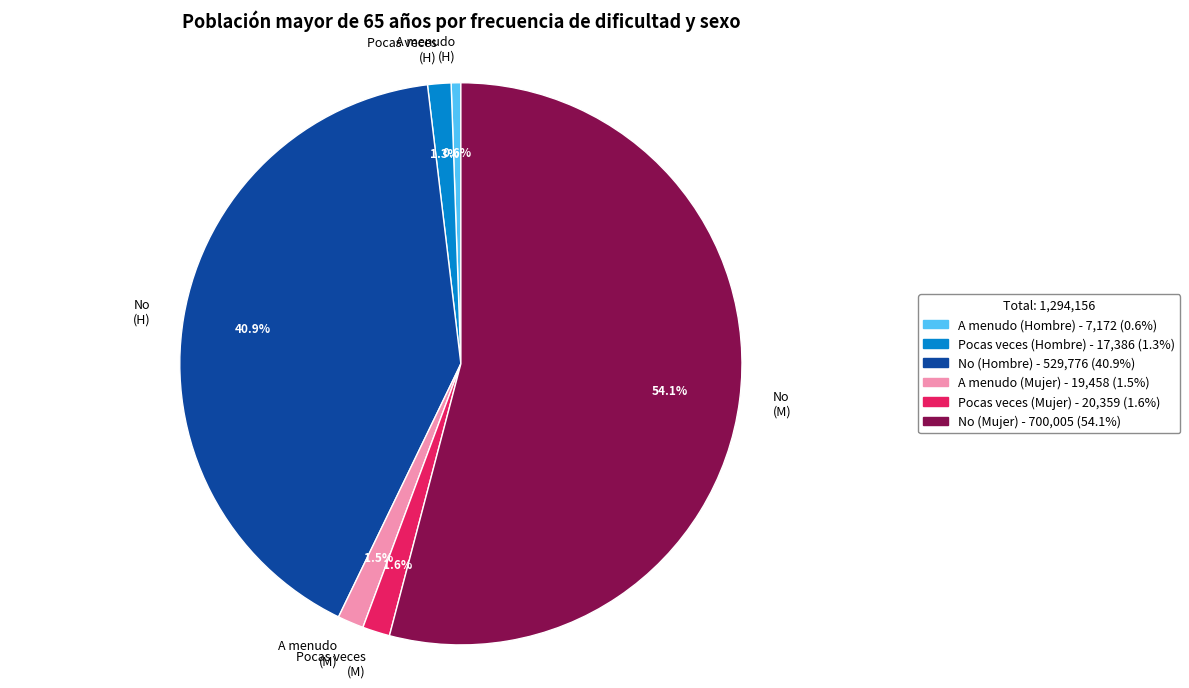

Which slice is the smallest?

A menudo (H)